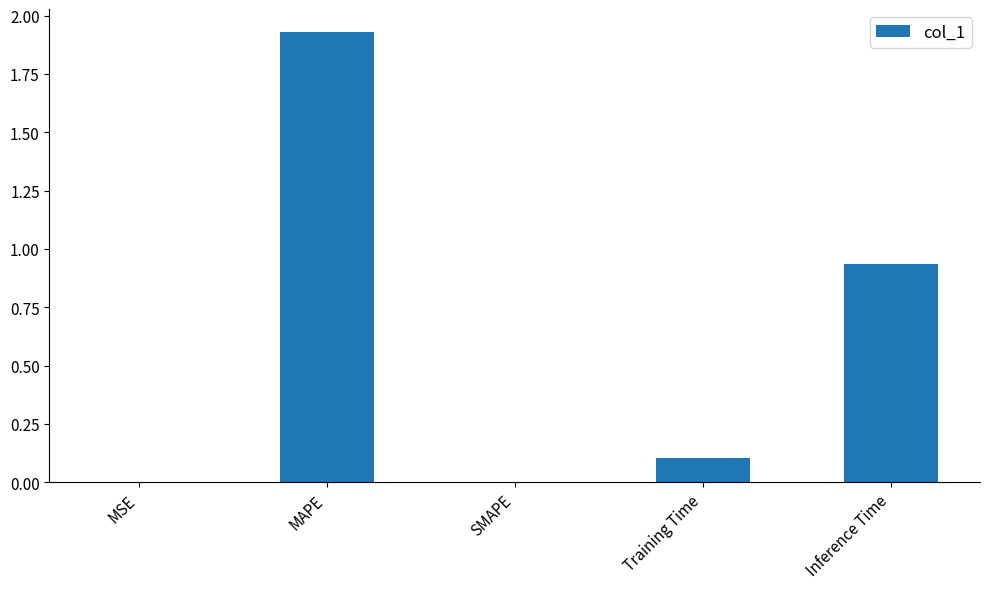

What is the change in value from Training Time to Inference Time?

+0.8